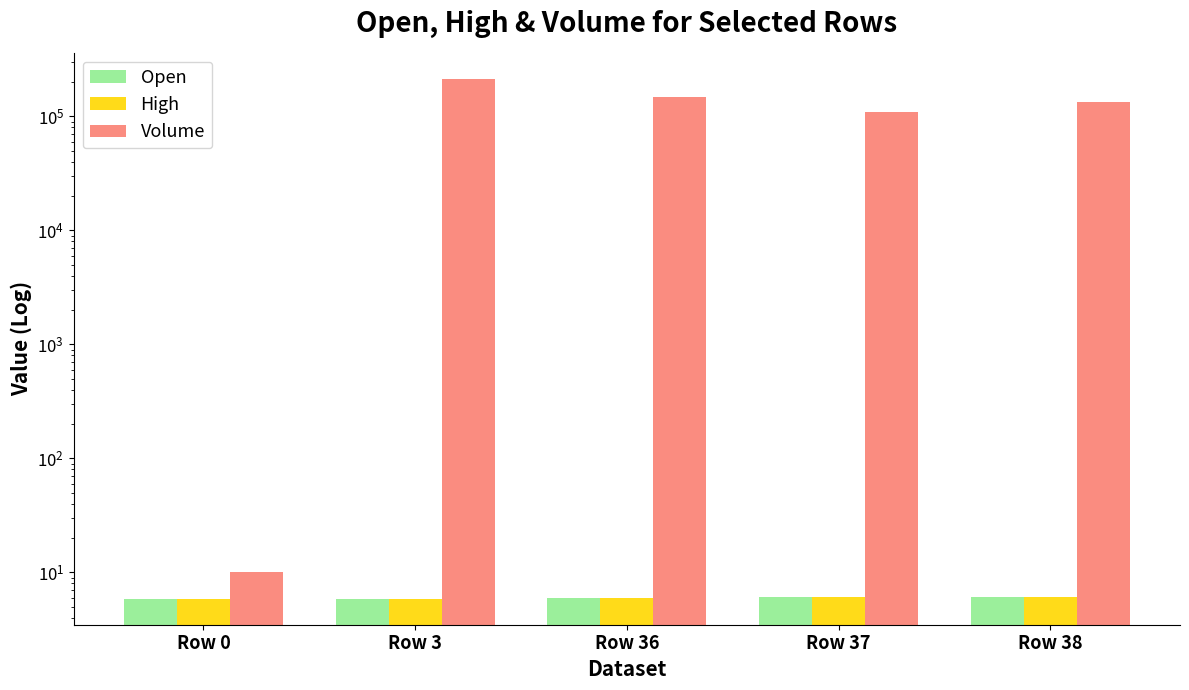

Where is High nearest to the value 5?

Row 0